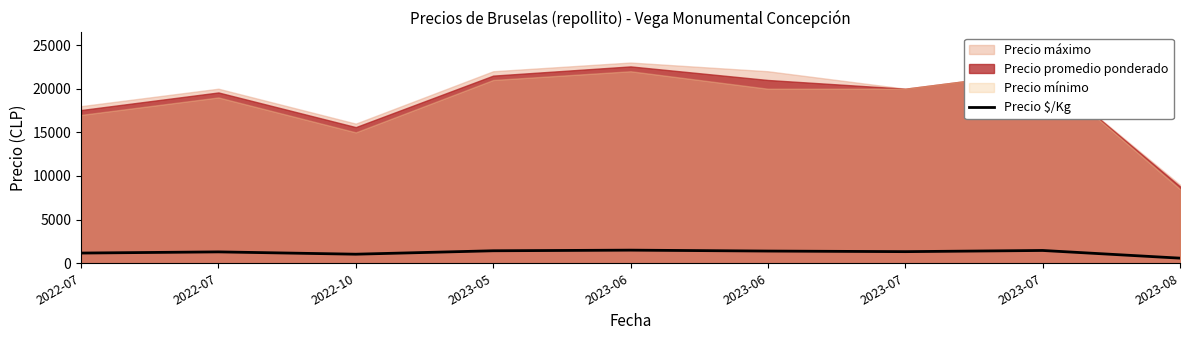

What is the label of the 1st point from the right?

2023-08